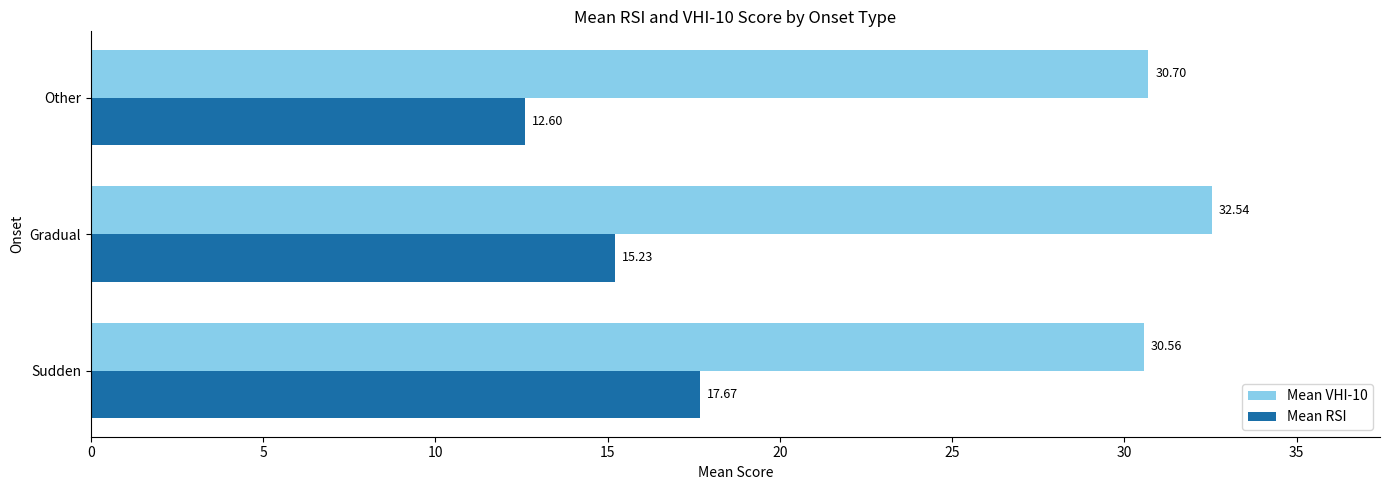

What is the sum of all Mean RSI values?

45.5